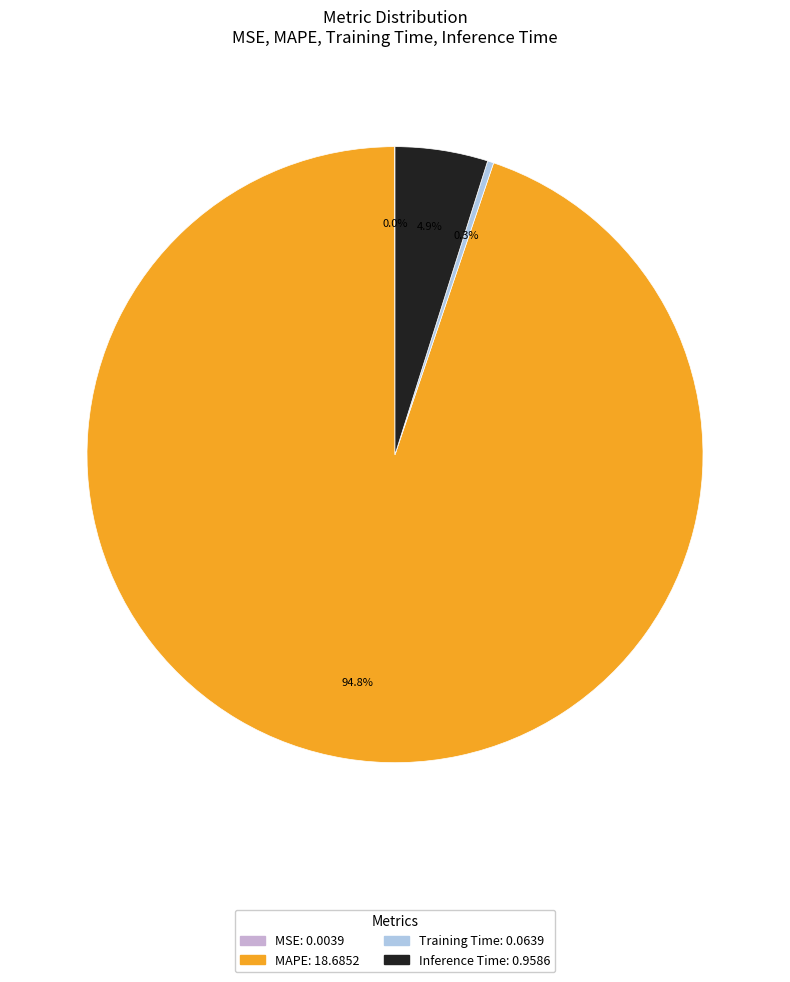

What percentage is NOT represented by Inference Time?

95.1%